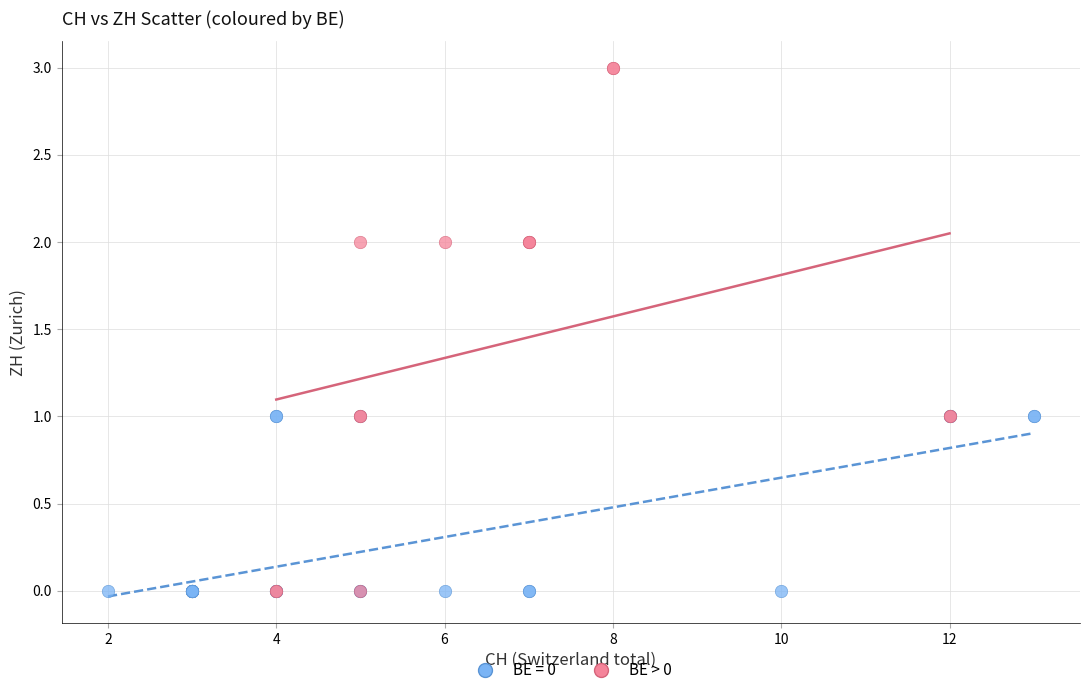

Which series contains the highest Y value?

BE > 0